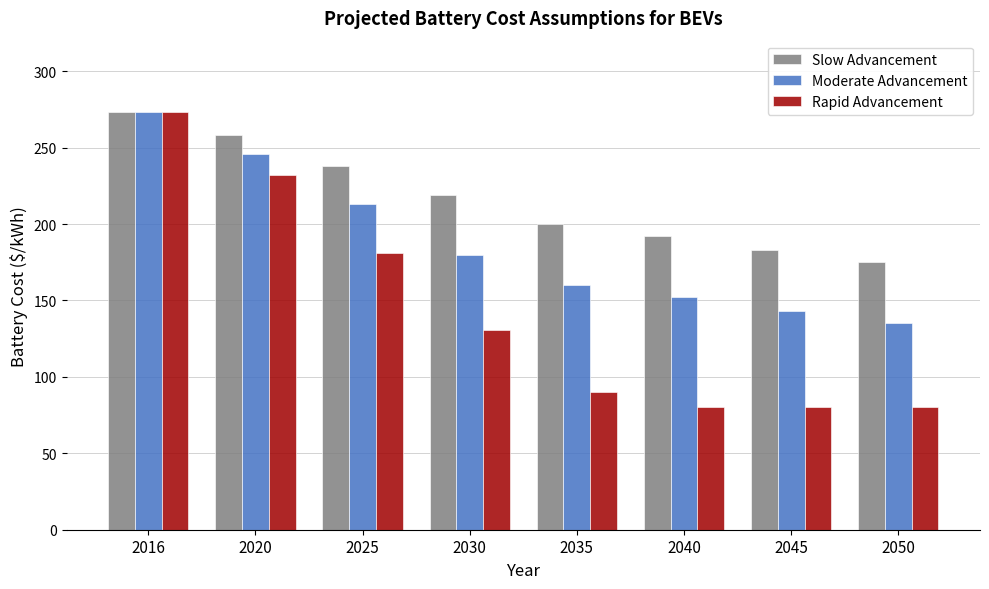

What is the maximum value for Moderate Advancement?

273